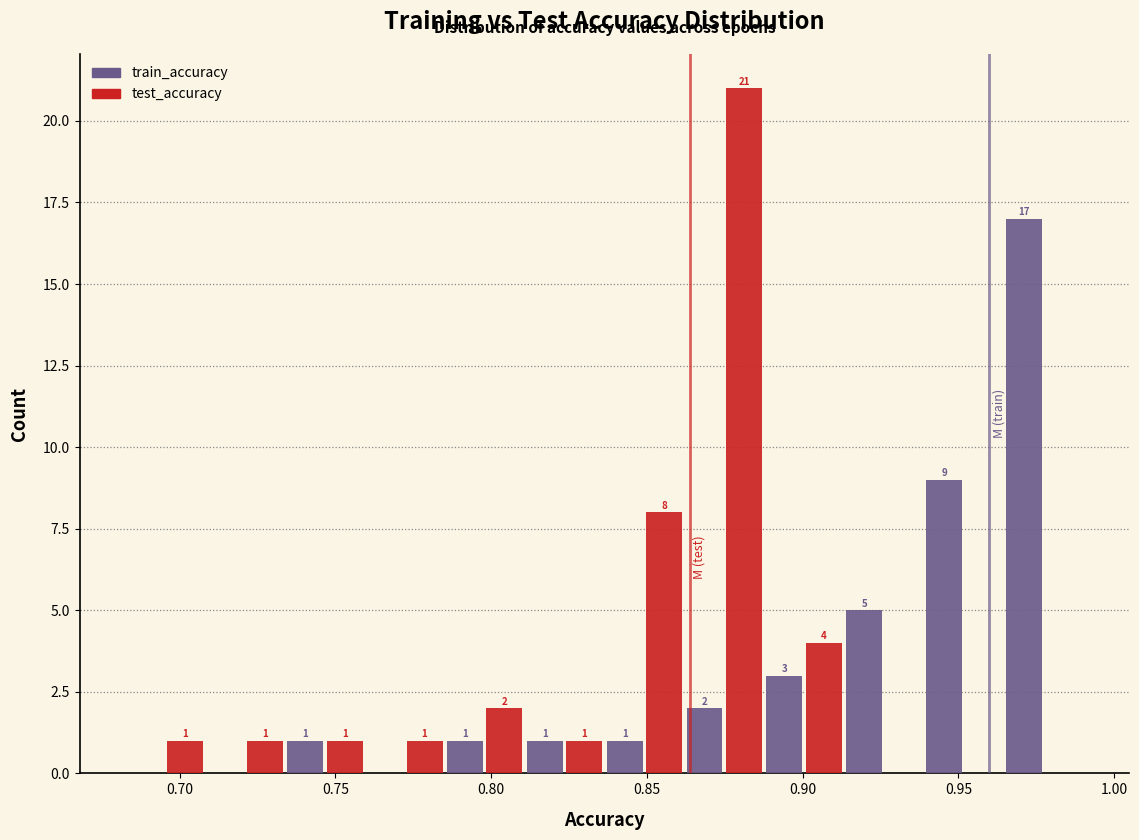

In the train_accuracy series, which range on the x-axis has the tallest bar?

0.965 to 0.990